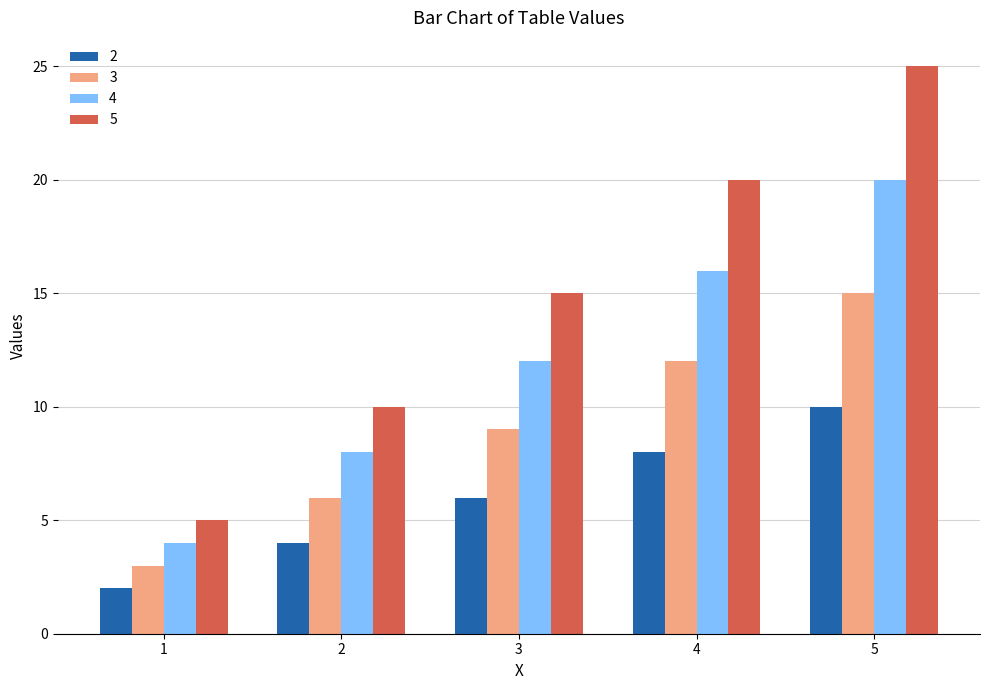

Which series has the widest spread of values?

5